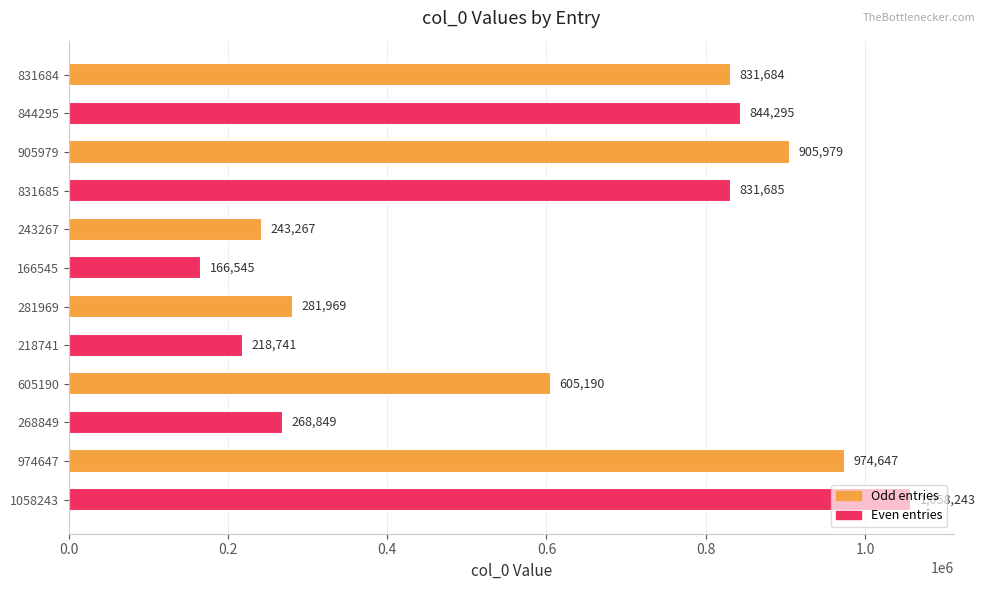

The value at 605190 is 605190. True or false?

True